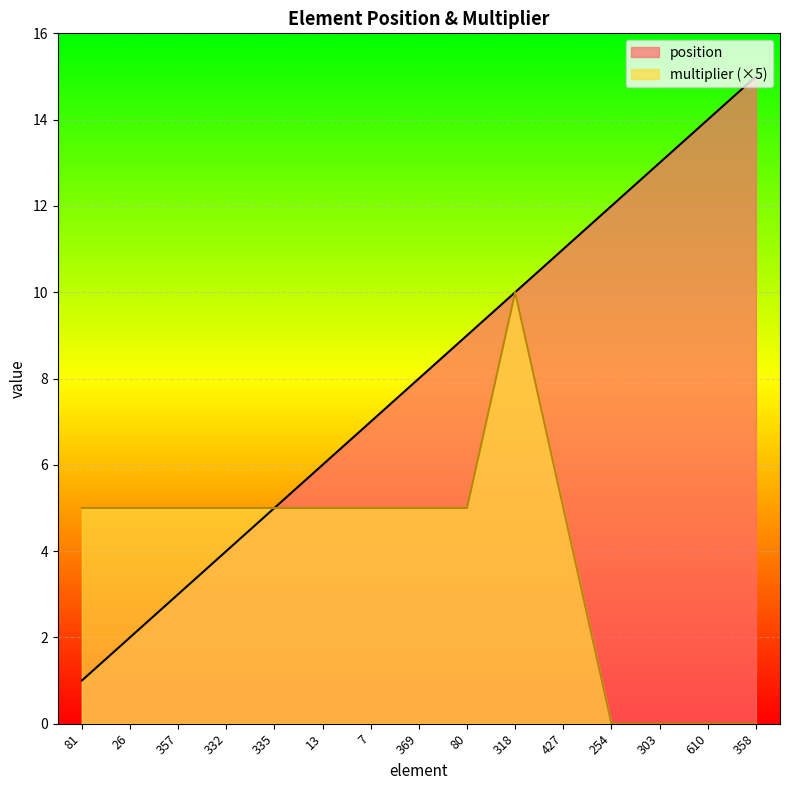

Where is multiplier nearest to the value 5?

81